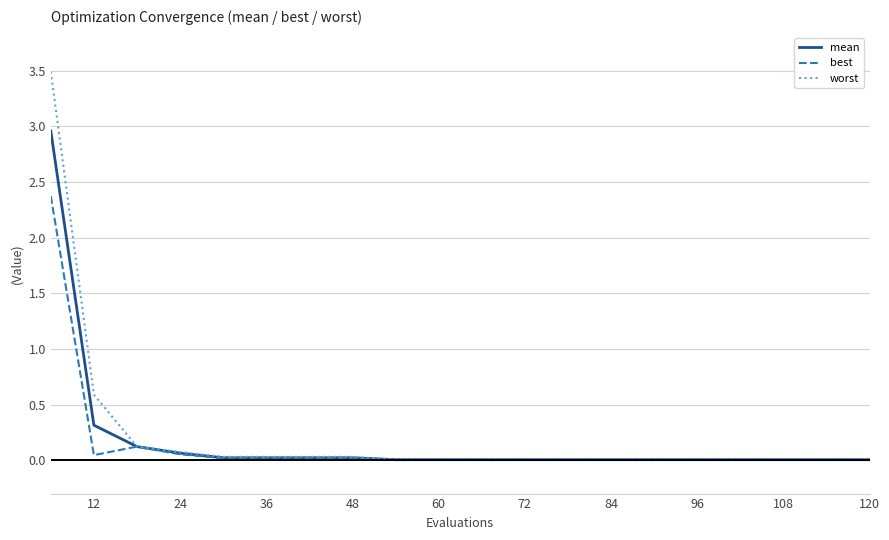

What is the maximum value shown in the chart?

3.5